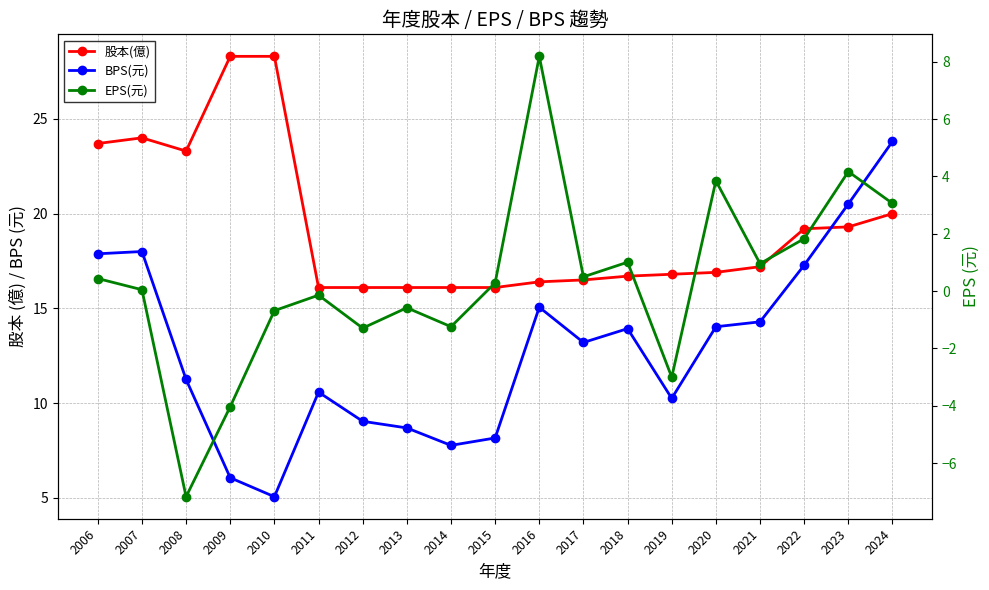

What is the total value across all series at 2021?

32.4